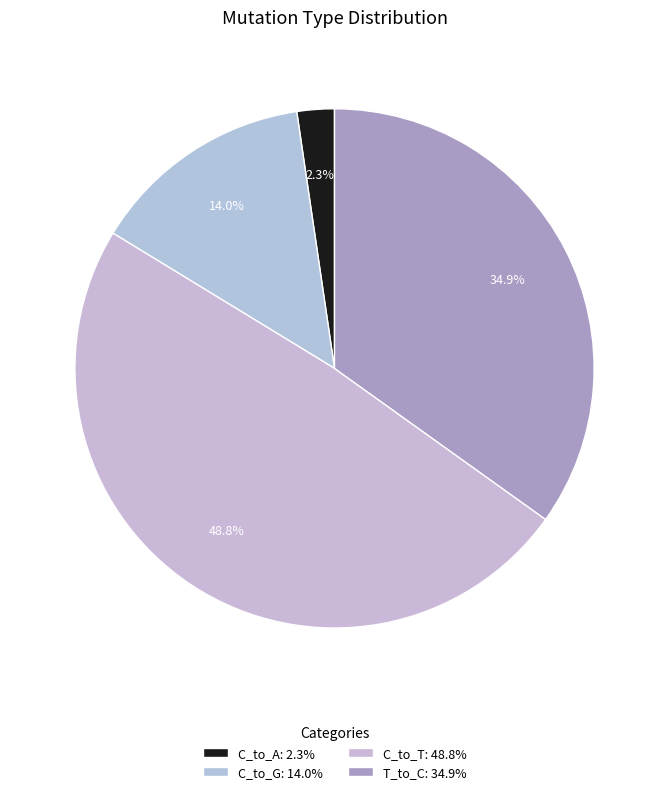

Which category has the biggest portion of the pie?

C_to_T: 48.8%